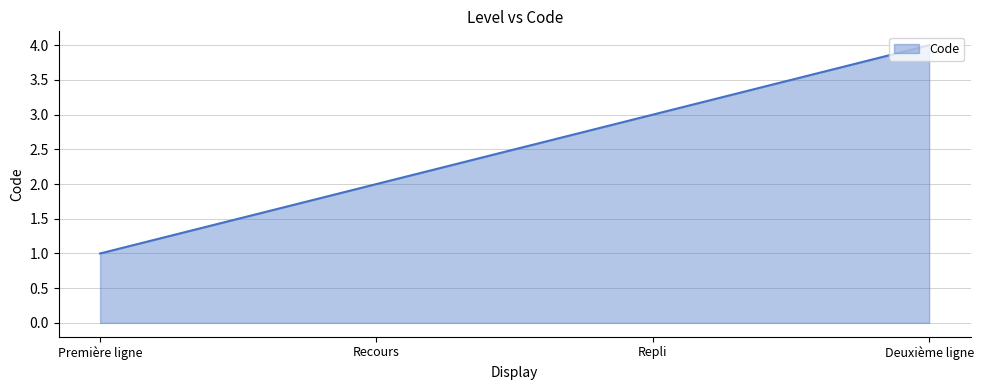

Count the number of data series in this chart.

1